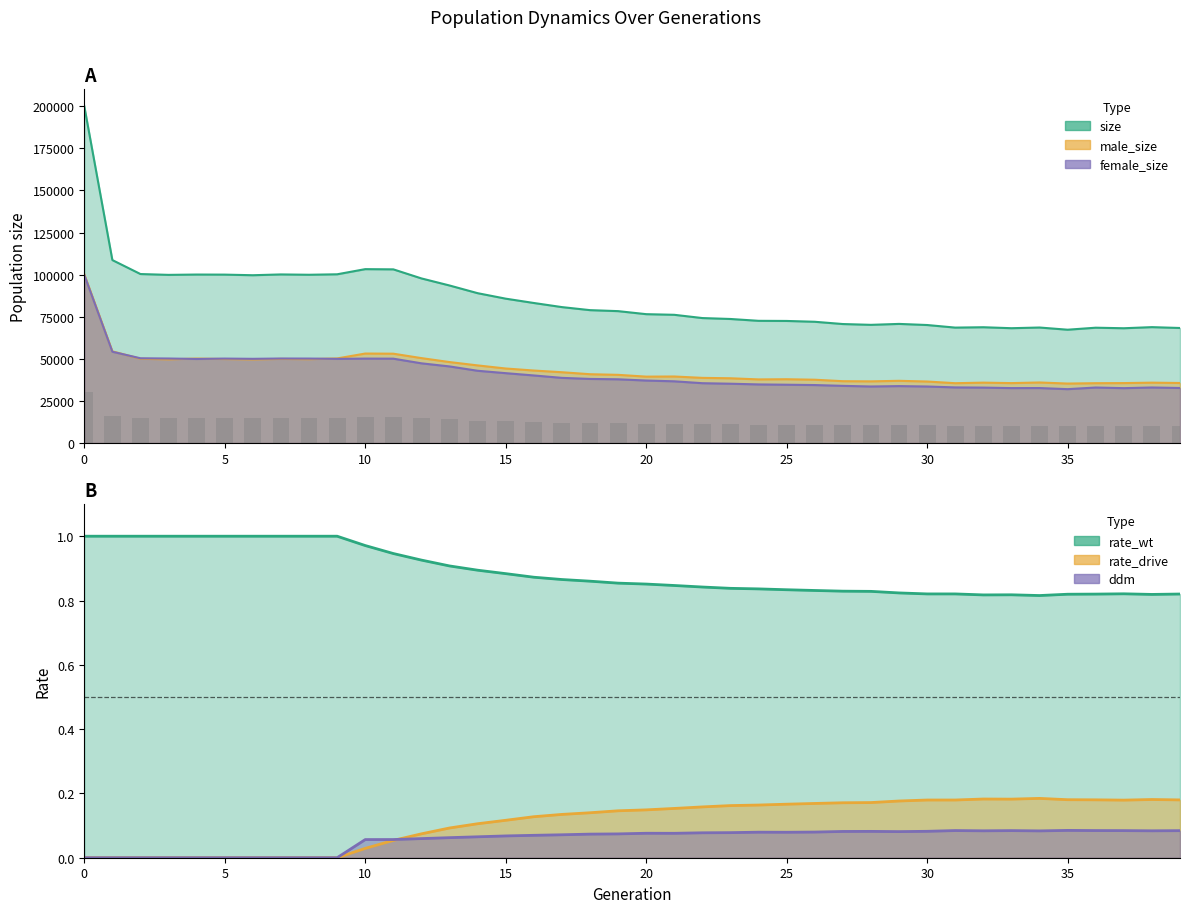

Which series has the largest total across all categories?

size